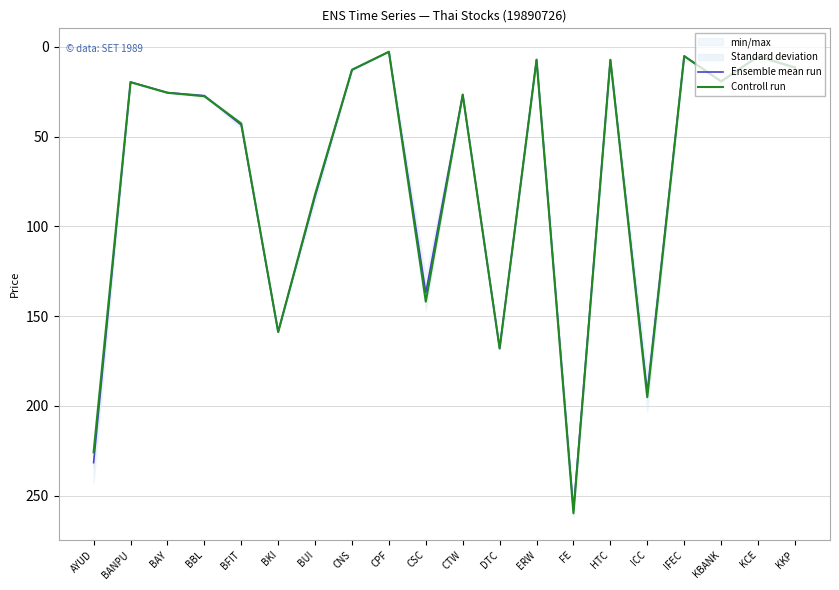

At how many categories does at least one series exceed 186?

3